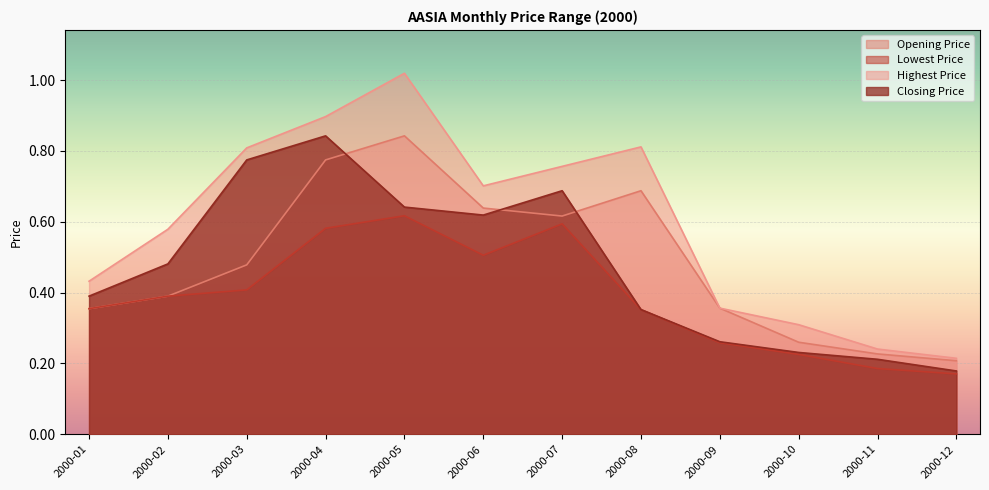

Is it true that Closing Price equals 0.6 at 2000-05?

True